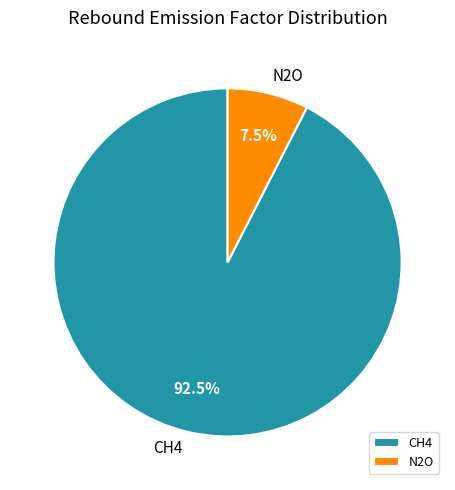

Which has a higher value, N2O or CH4?

CH4